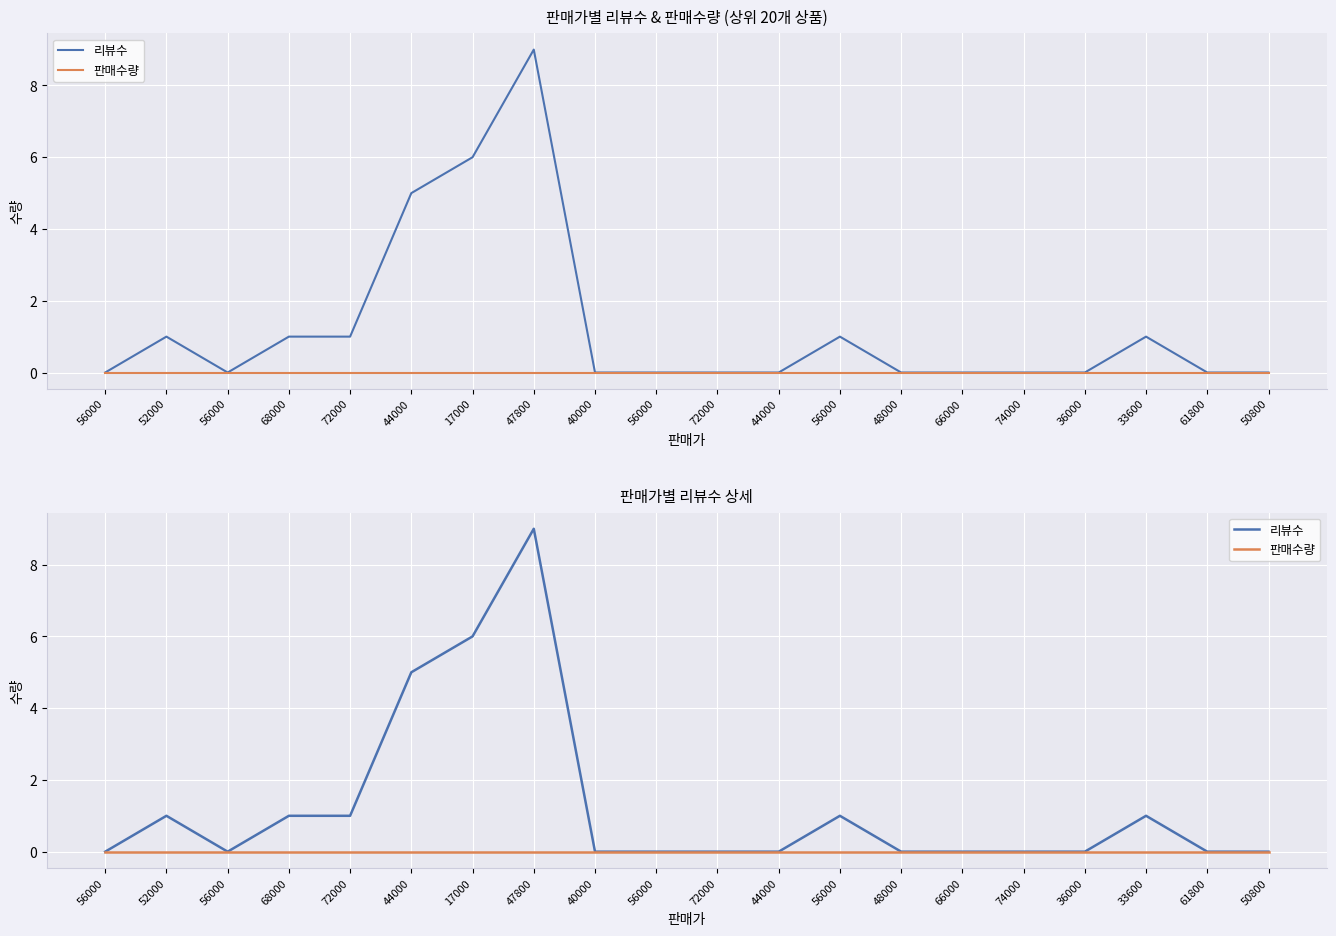

Reading right to left, extract all data points from this chart.

리뷰수: 50800=0	61800=0	33600=1	36000=0	74000=0	66000=0	48000=0	56000=1	44000=0	72000=0	56000=0	40000=0	47800=9	17000=6	44000=5	72000=1	68000=1	56000=0	52000=1	56000=0
판매수량: 50800=0	61800=0	33600=0	36000=0	74000=0	66000=0	48000=0	56000=0	44000=0	72000=0	56000=0	40000=0	47800=0	17000=0	44000=0	72000=0	68000=0	56000=0	52000=0	56000=0